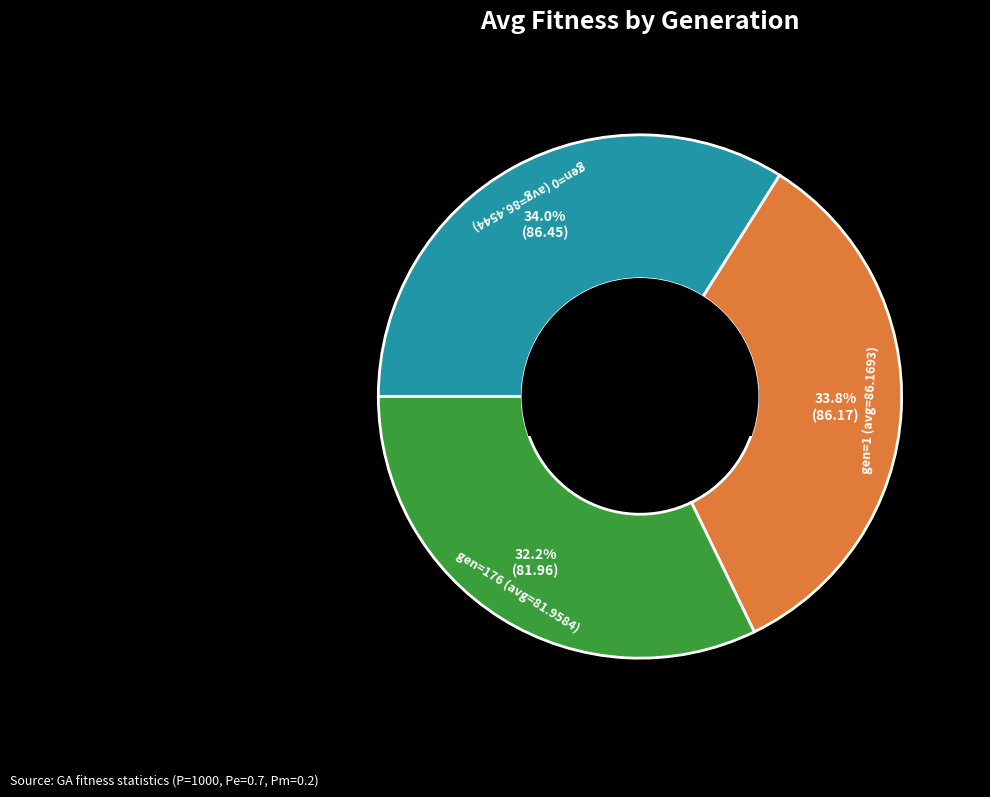

Is there any slice that represents more than half of the pie?

No